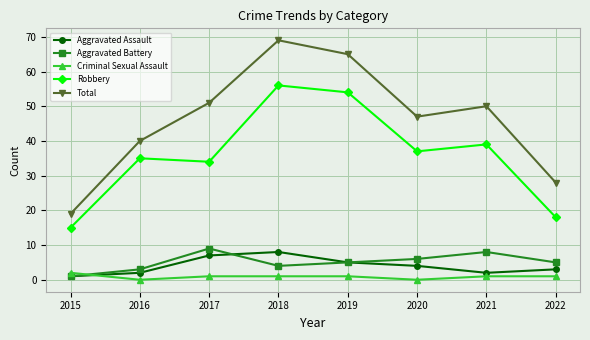

What is the difference between the highest and lowest values at 2020?

47